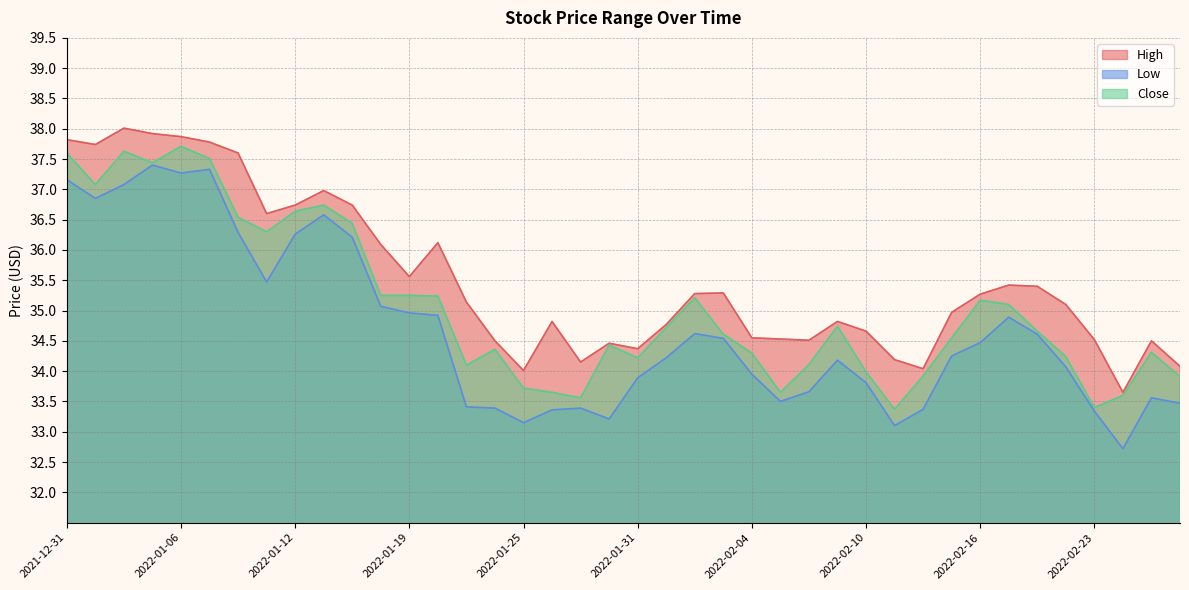

At how many categories does at least one series exceed 35?

21